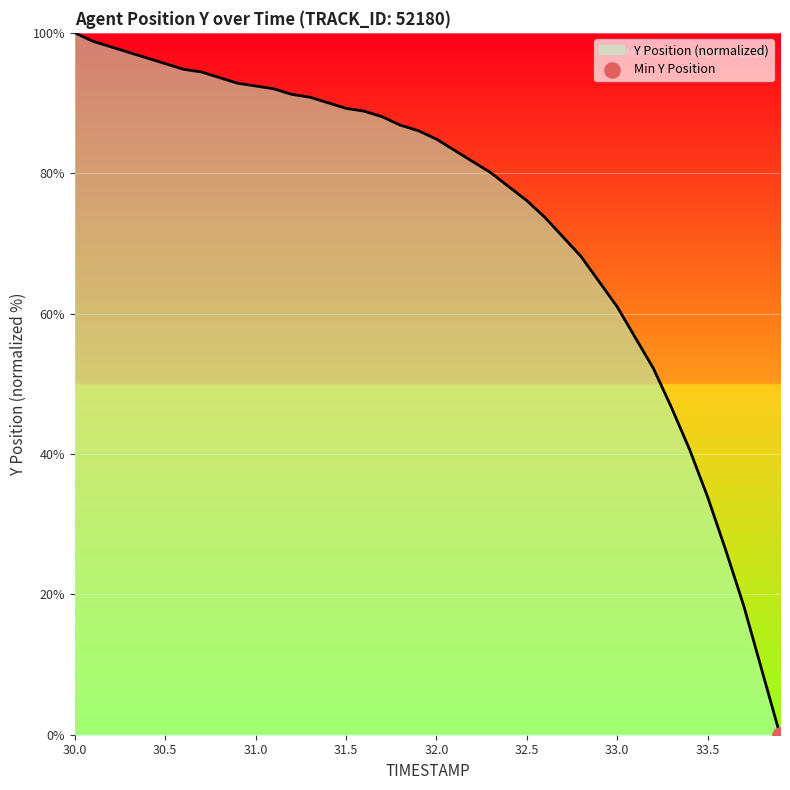

What is the difference between the maximum and minimum values?

100.0